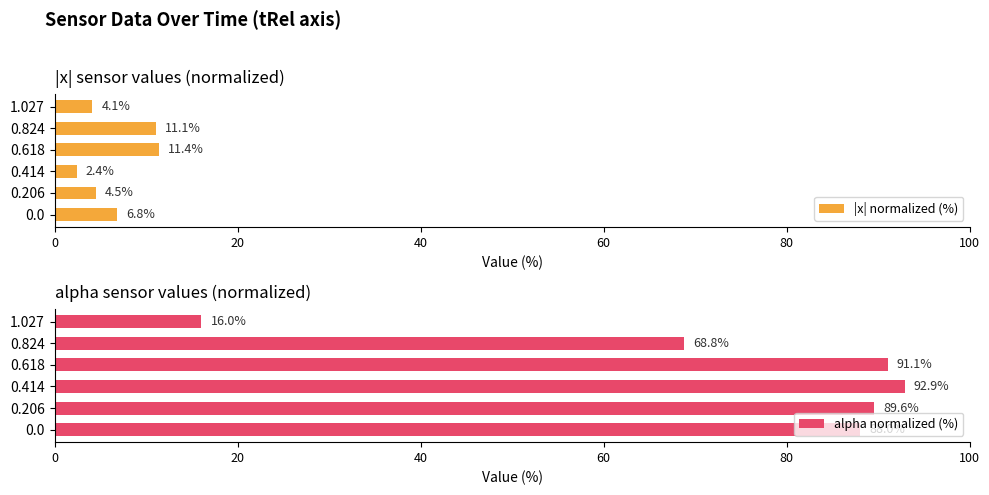

What is the approximate value of |x| normalized (%) at 0.618?

11.4